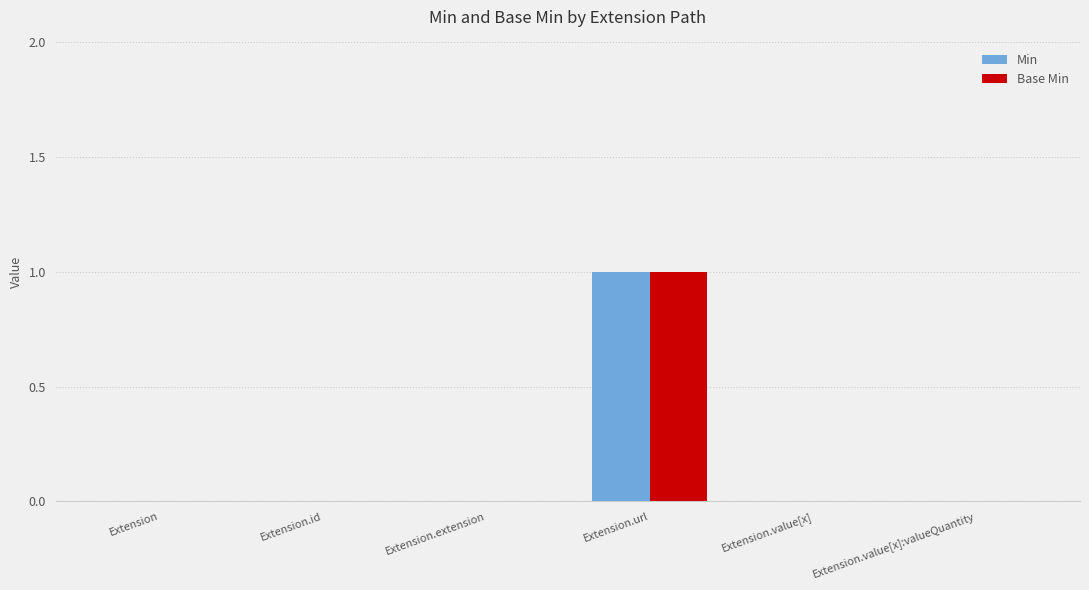

How many groups of bars are there?

6